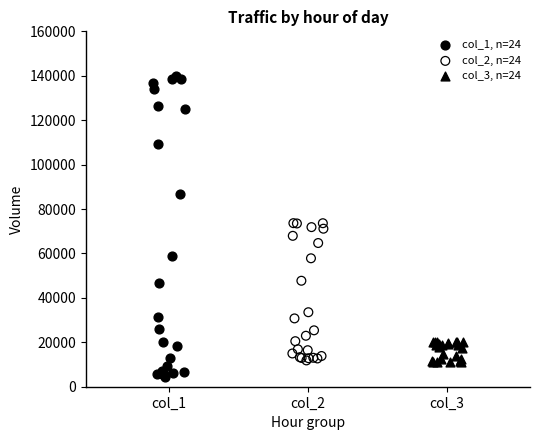

Which series reaches the maximum Y coordinate?

col_1, n=24